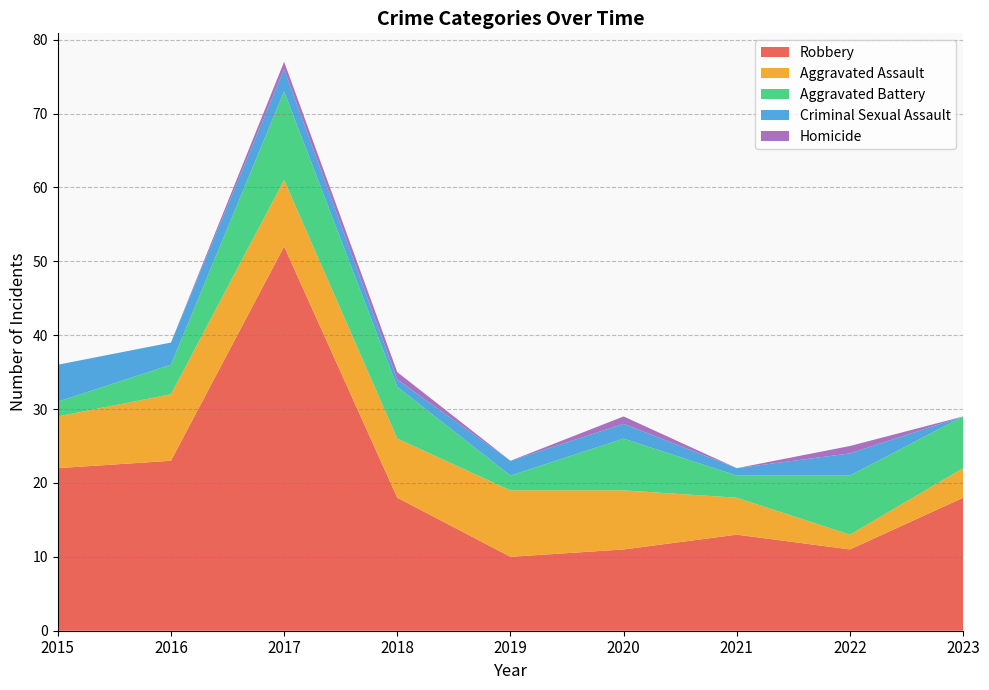

Reading right to left, list all the values displayed in this chart.

Robbery: 2023=18	2022=11	2021=13	2020=11	2019=10	2018=18	2017=52	2016=23	2015=22
Aggravated Assault: 2023=4	2022=2	2021=5	2020=8	2019=9	2018=8	2017=9	2016=9	2015=7
Aggravated Battery: 2023=7	2022=8	2021=3	2020=7	2019=2	2018=7	2017=12	2016=4	2015=2
Criminal Sexual Assault: 2023=0	2022=3	2021=1	2020=2	2019=2	2018=1	2017=3	2016=3	2015=5
Homicide: 2023=0	2022=1	2021=0	2020=1	2019=0	2018=1	2017=1	2016=0	2015=0